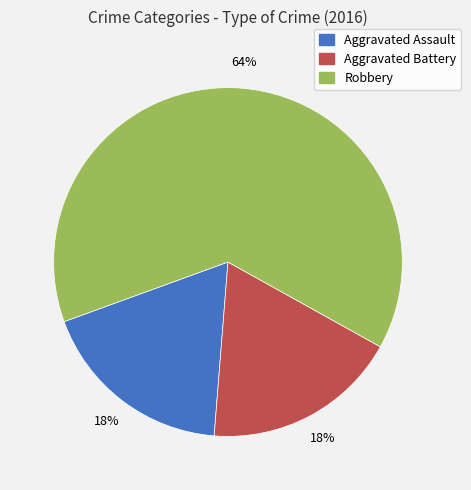

What percentage is the Aggravated Battery slice, to the nearest percent?

18%